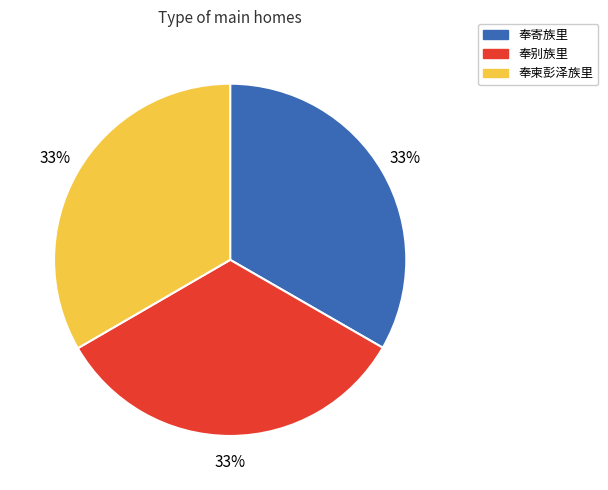

What percentage is the 奉寄族里 slice, to the nearest percent?

33%